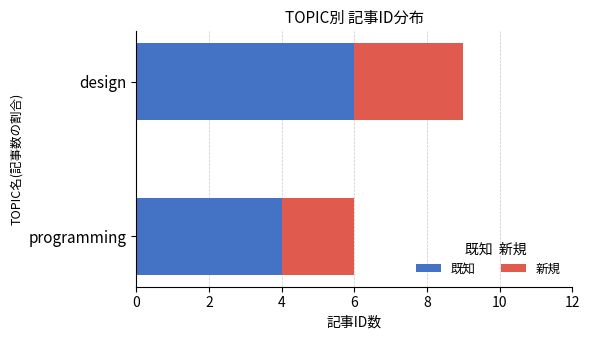

Read the 既知 value at programming.

4